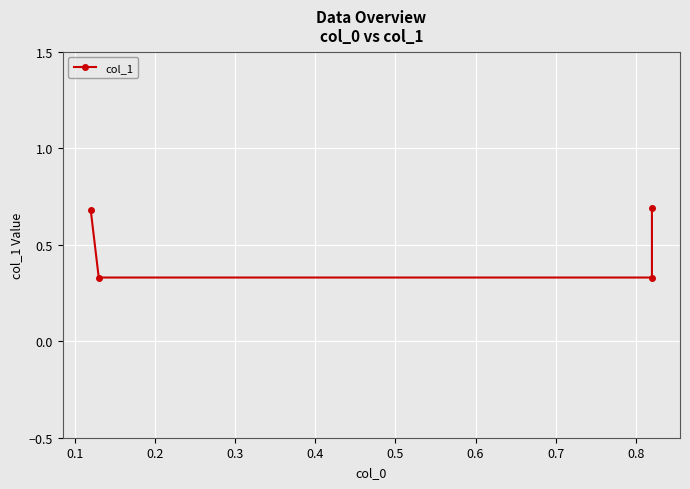

How many distinct data groups are displayed?

1